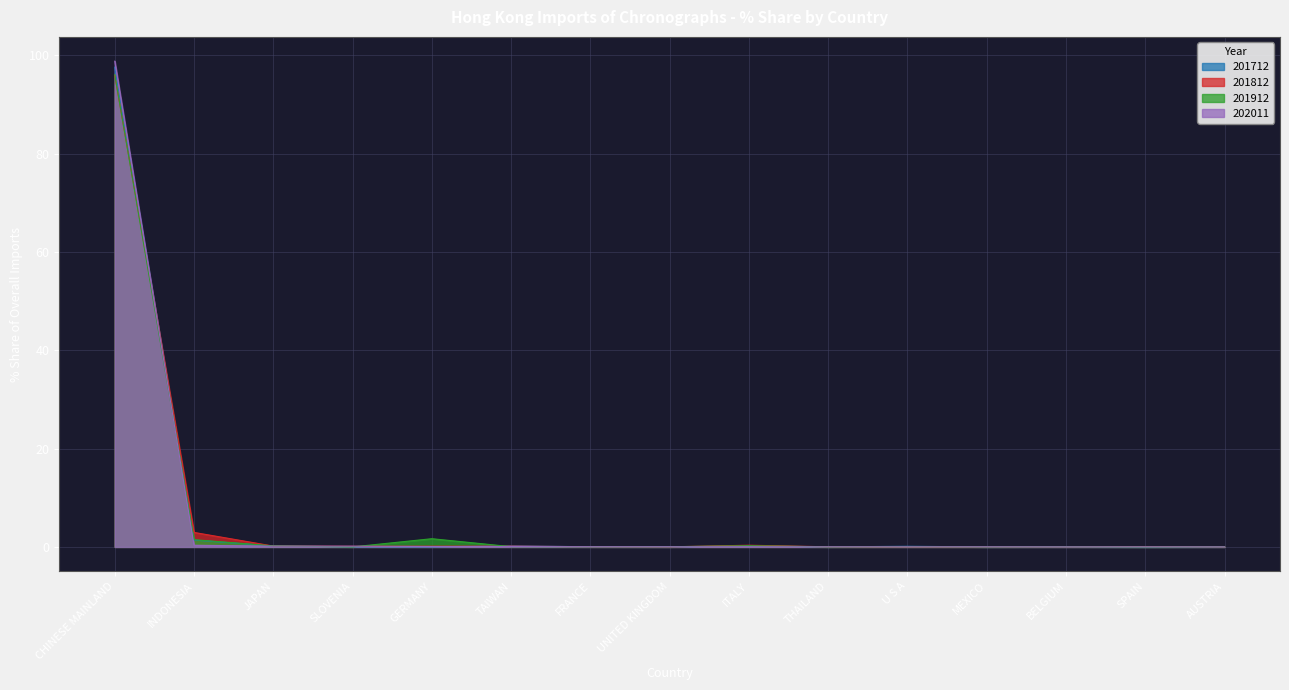

How many times do 201912 and 202011 cross each other?

11